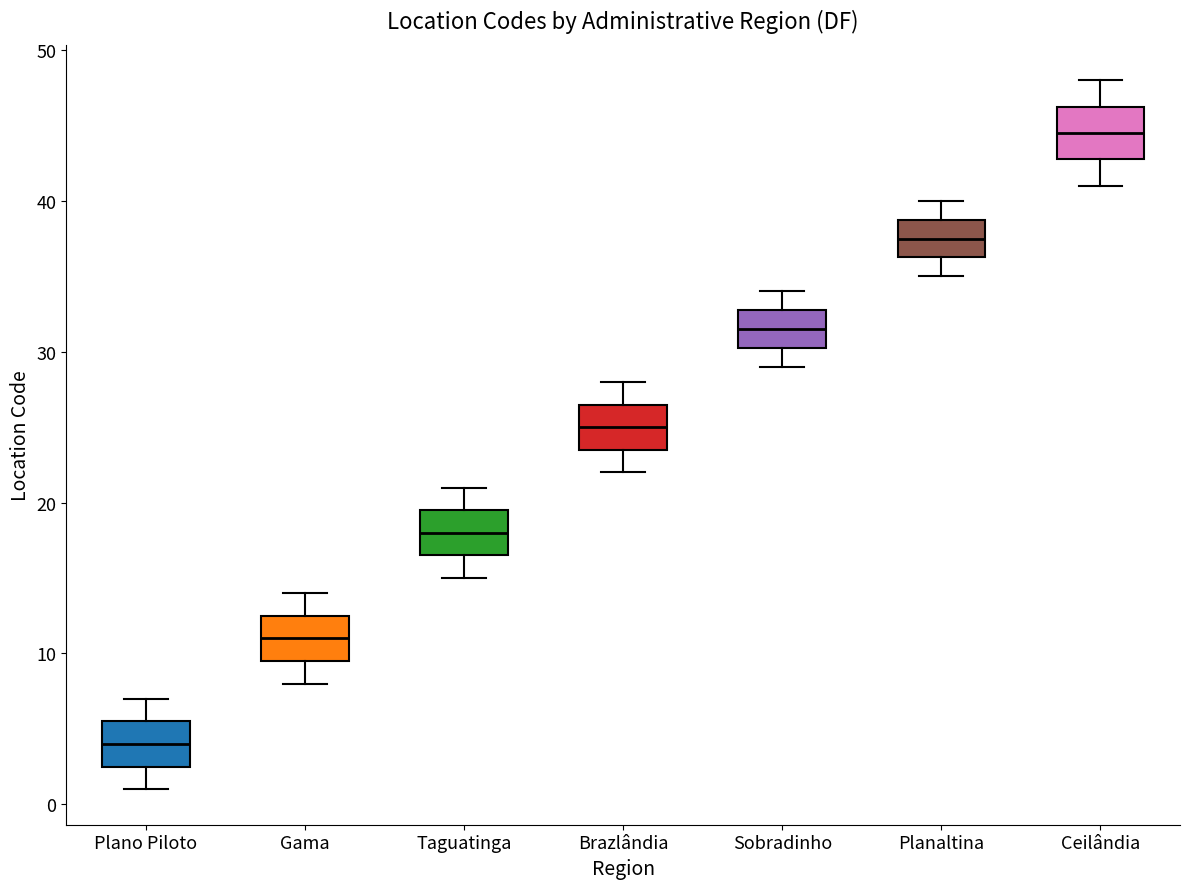

Where is the upper edge of the box for Plano Piloto on the y-axis? The values are not printed on the chart, so give them approximately, as read against the axis.

6